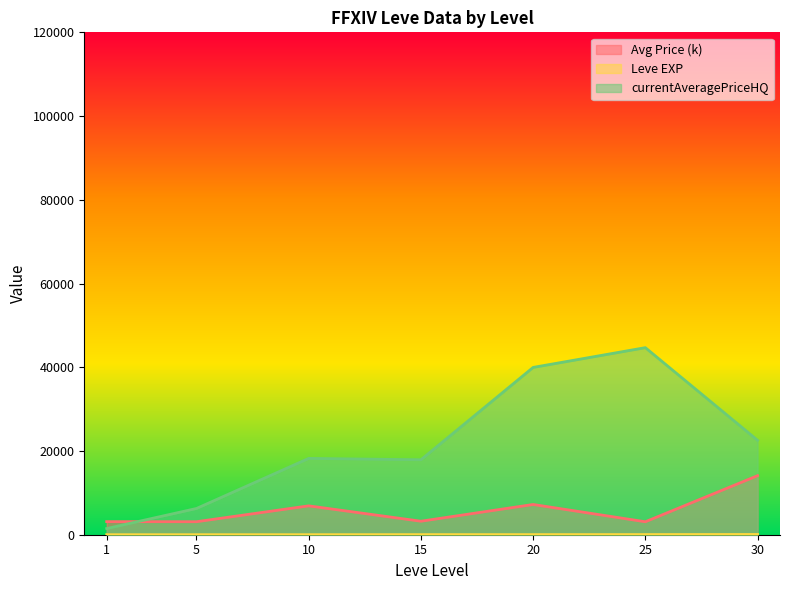

What is the greatest value displayed?

44683.0